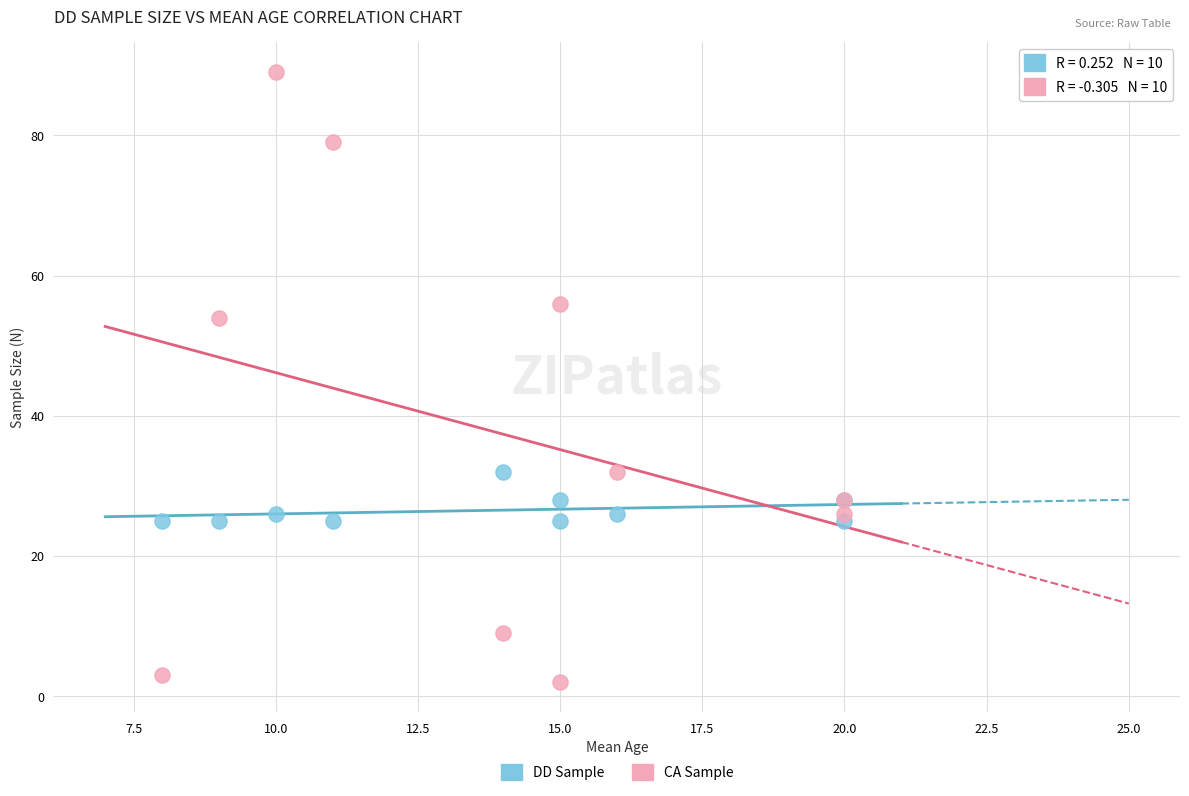

In the CA Sample series, what Y value is closest to 45?

54